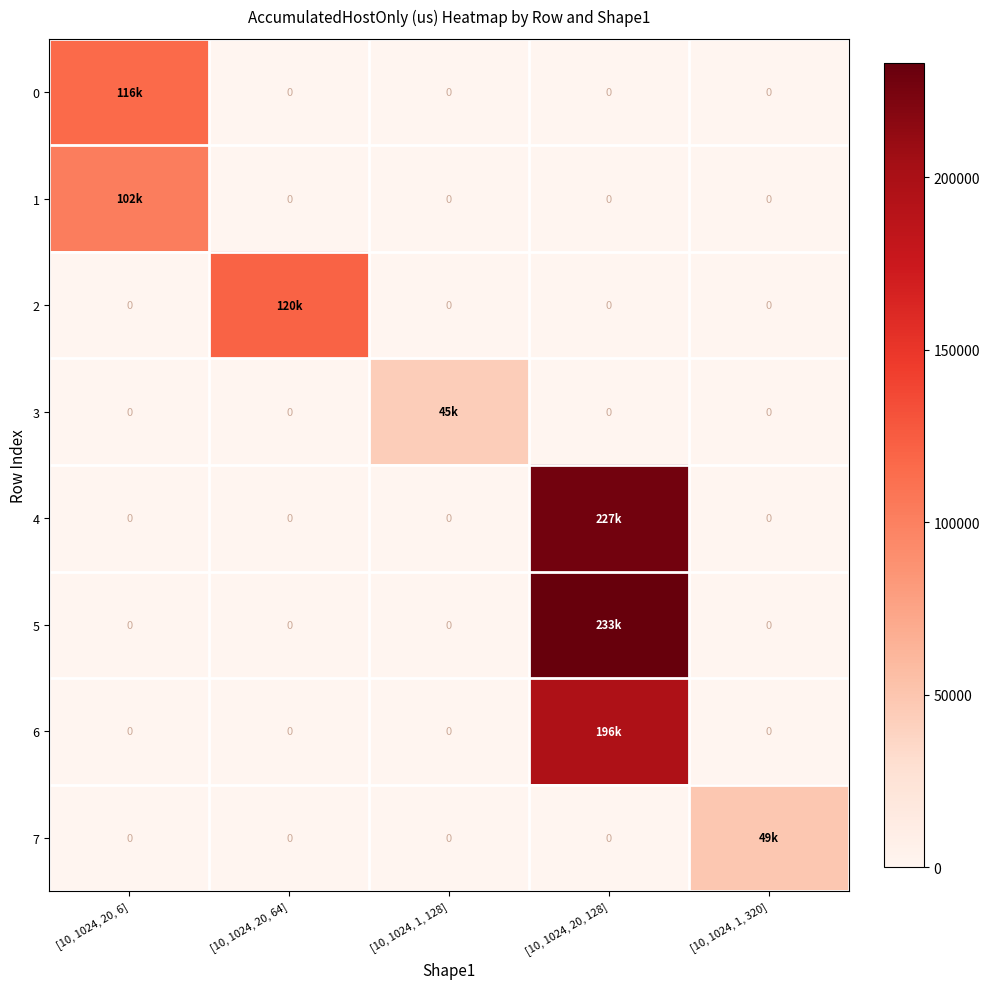

Rank the categories by 6 value from lowest to highest.

[10, 1024, 20, 6], [10, 1024, 20, 64], [10, 1024, 1, 128], [10, 1024, 1, 320], [10, 1024, 20, 128]